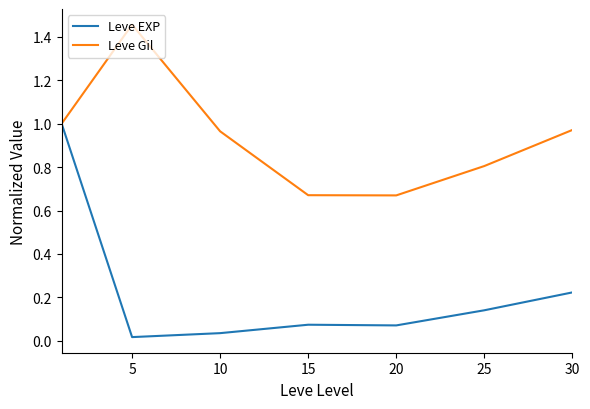

What are all the series names shown in the legend?

Leve EXP, Leve Gil